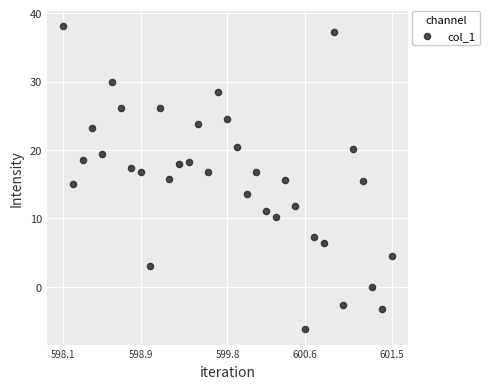

What is the range of Y values (max minus min)?

44.3